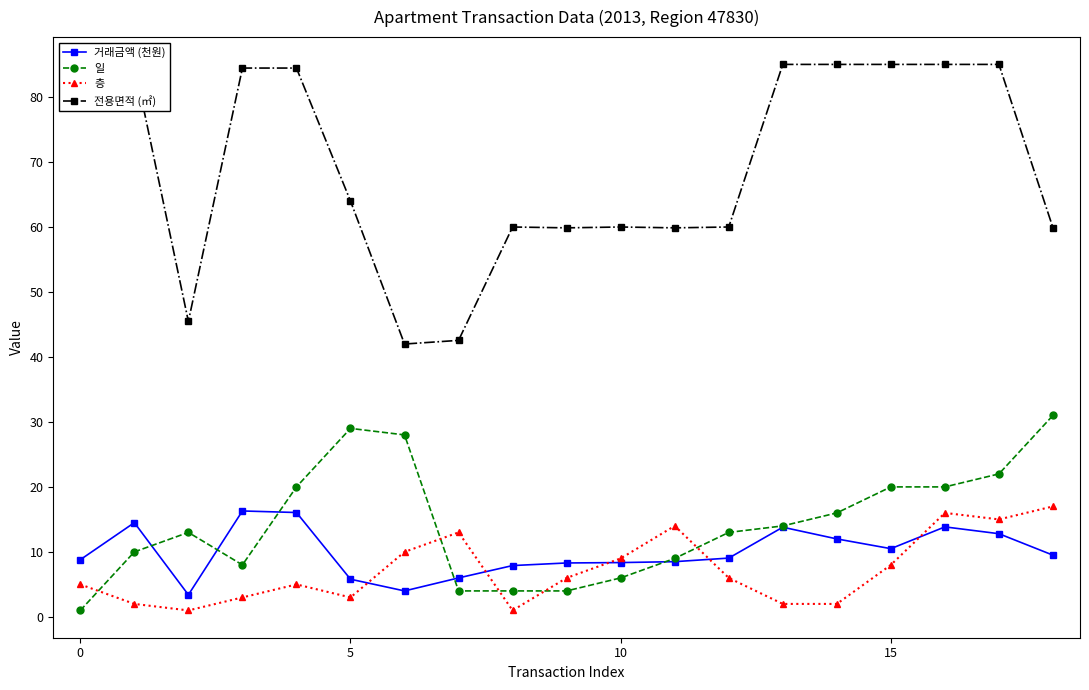

True or false: 일 has more than 0 points higher than both neighbors.

True